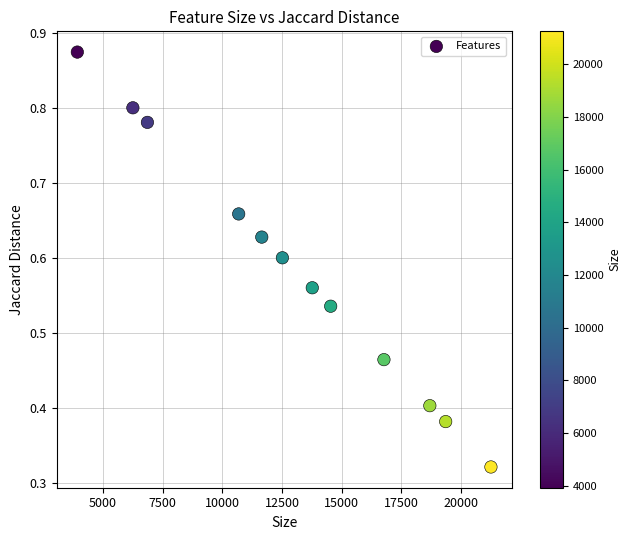

What is the range of X values (max minus min)?

17328.0